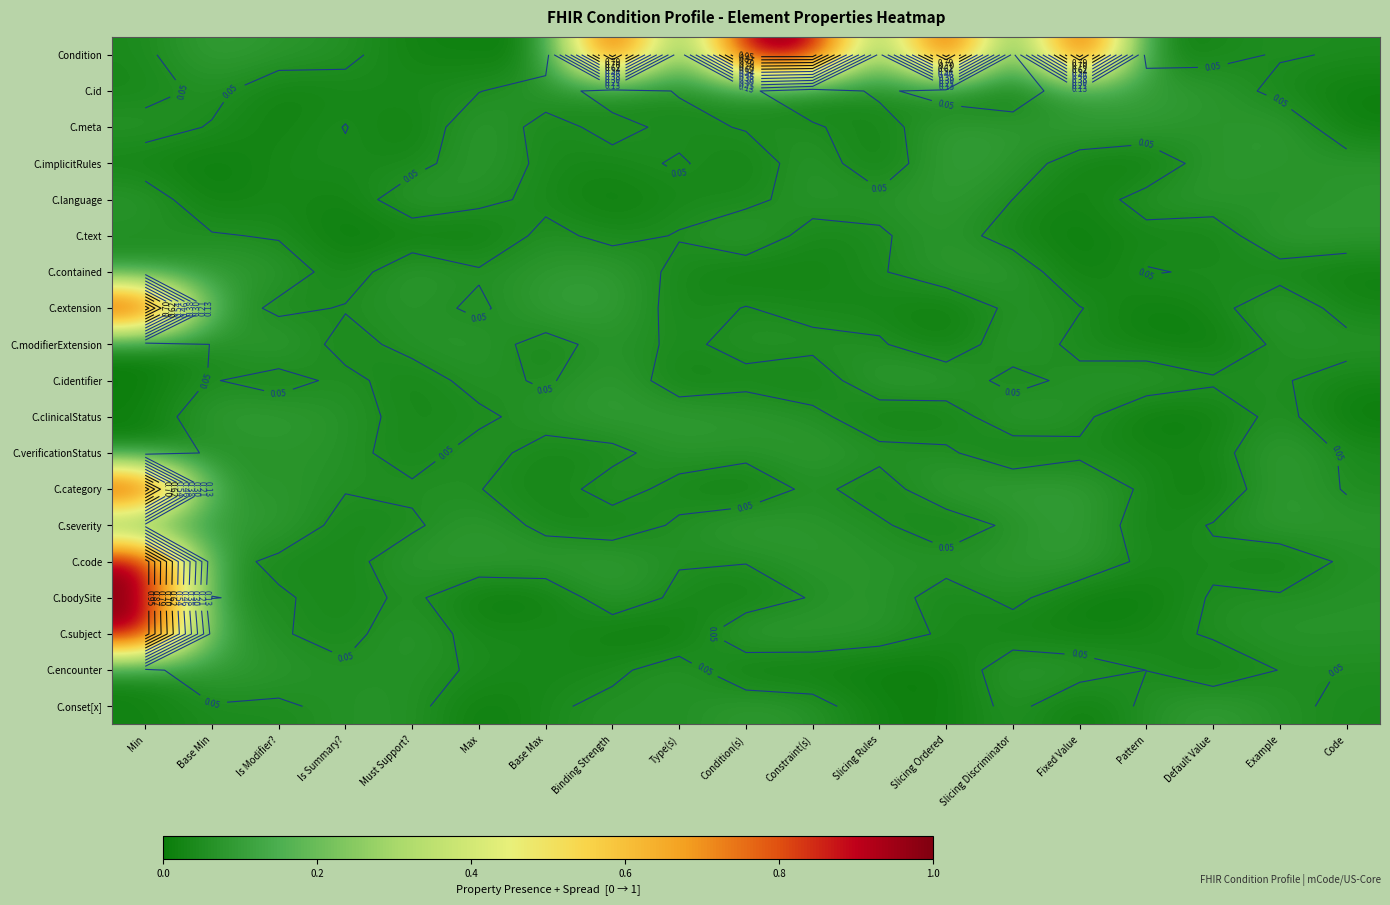

What is the greatest value displayed?

1.0